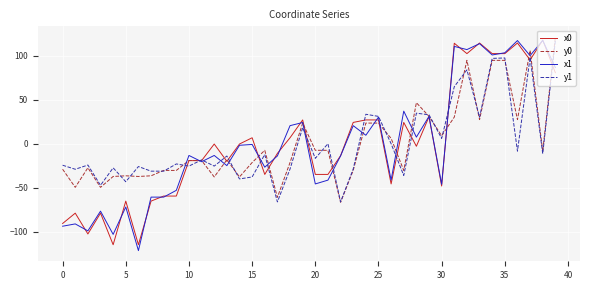

What is the minimum value for y1?

-66.2